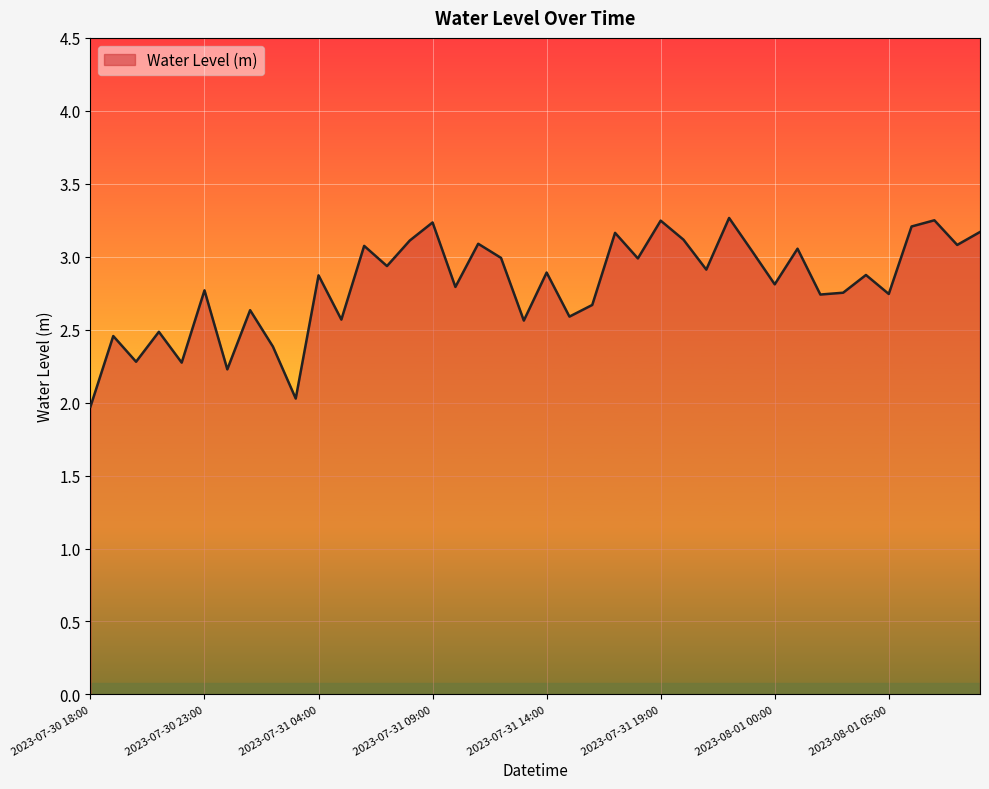

What is the maximum value shown in the chart?

3.3